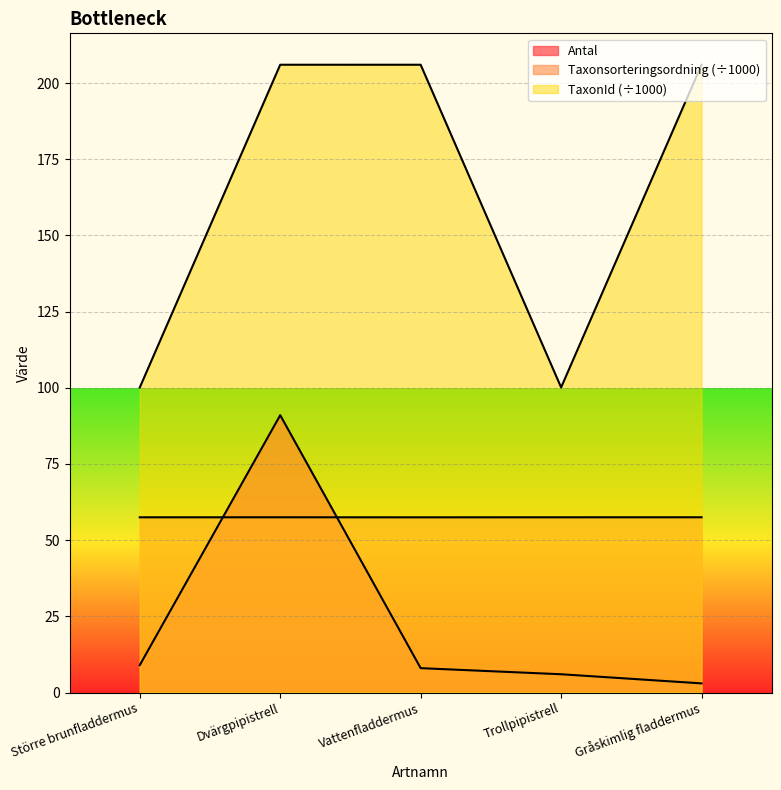

Which has a higher value, Vattenfladdermus or Trollpipistrell?

Vattenfladdermus